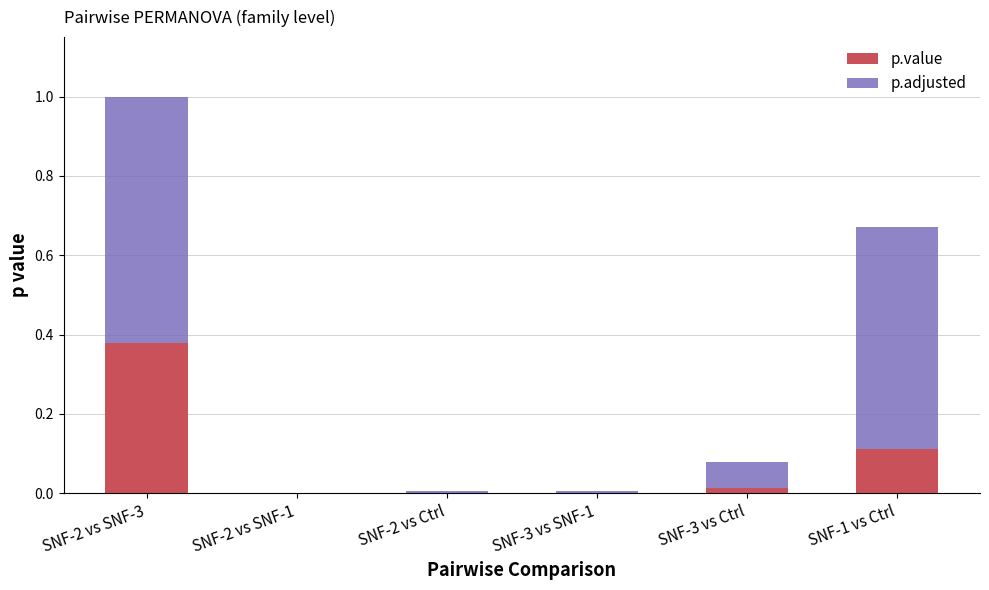

Is it true that p.value equals 0.0 at SNF-2 vs Ctrl?

True